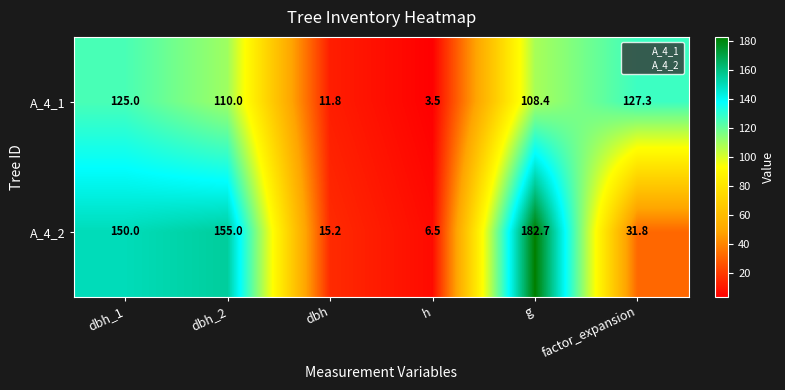

Read the A_4_1 value at g.

108.4